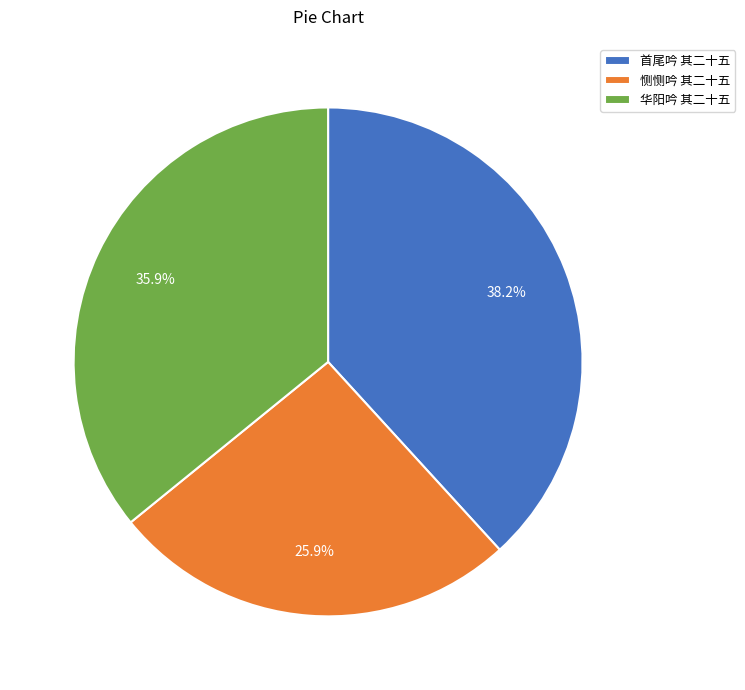

Between 恻恻吟 其二十五 and 首尾吟 其二十五, which is larger?

首尾吟 其二十五